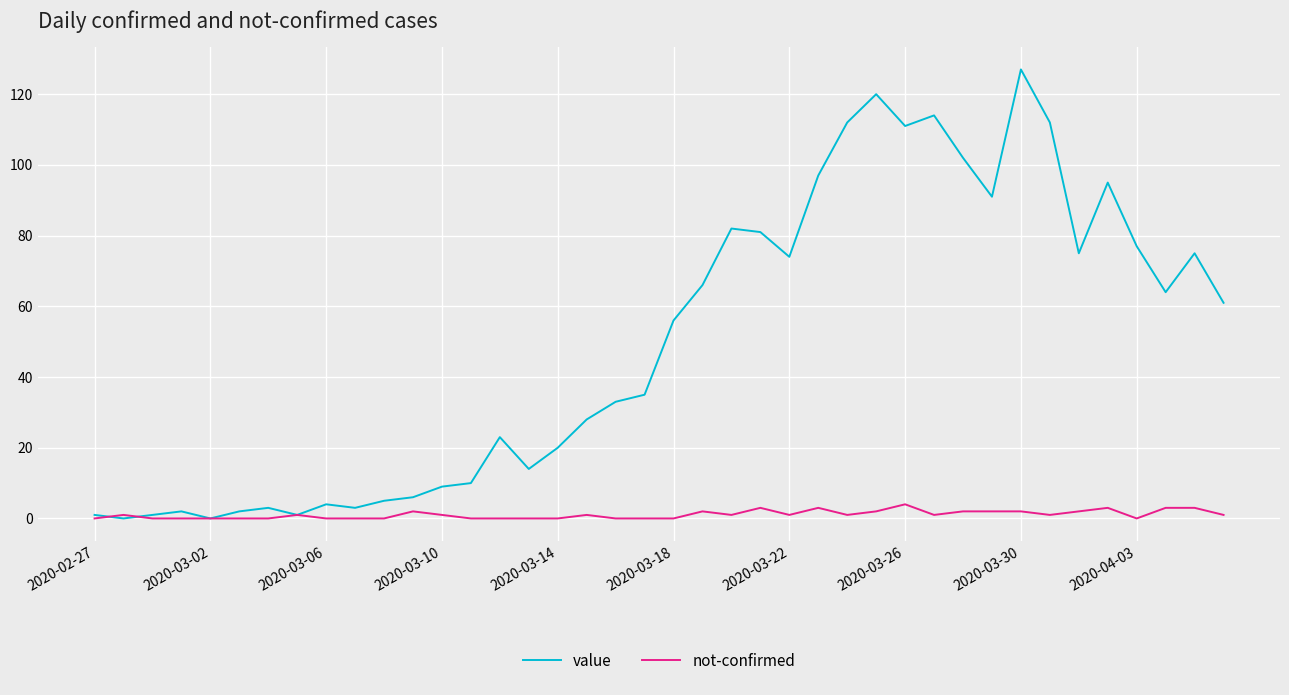

Which series has the largest total across all categories?

value